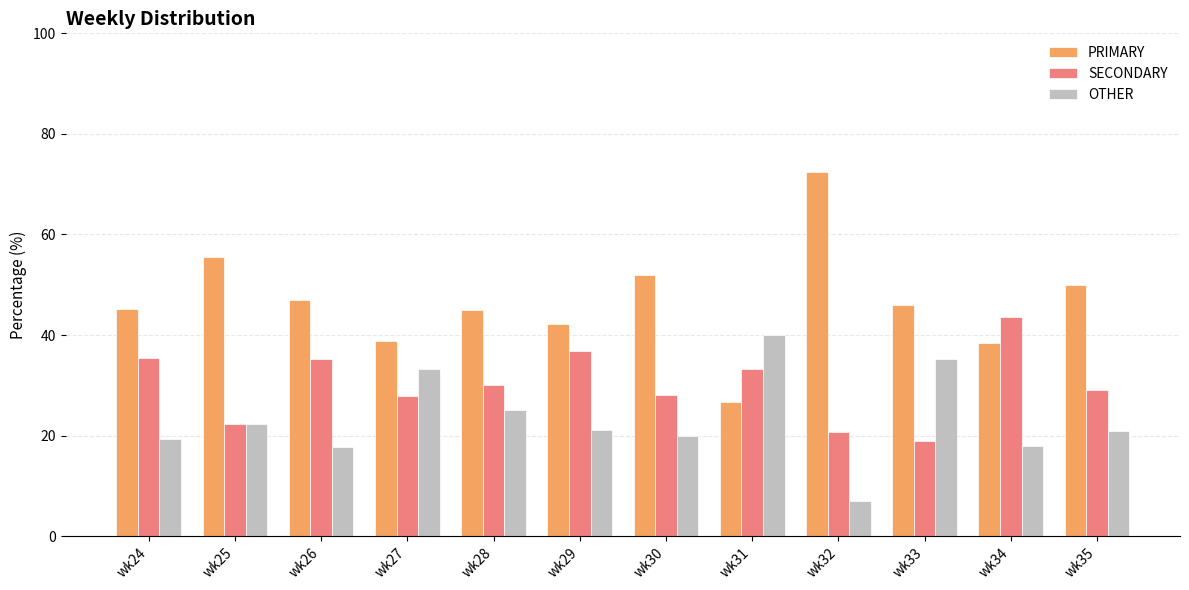

At how many categories does at least one series exceed 13?

12